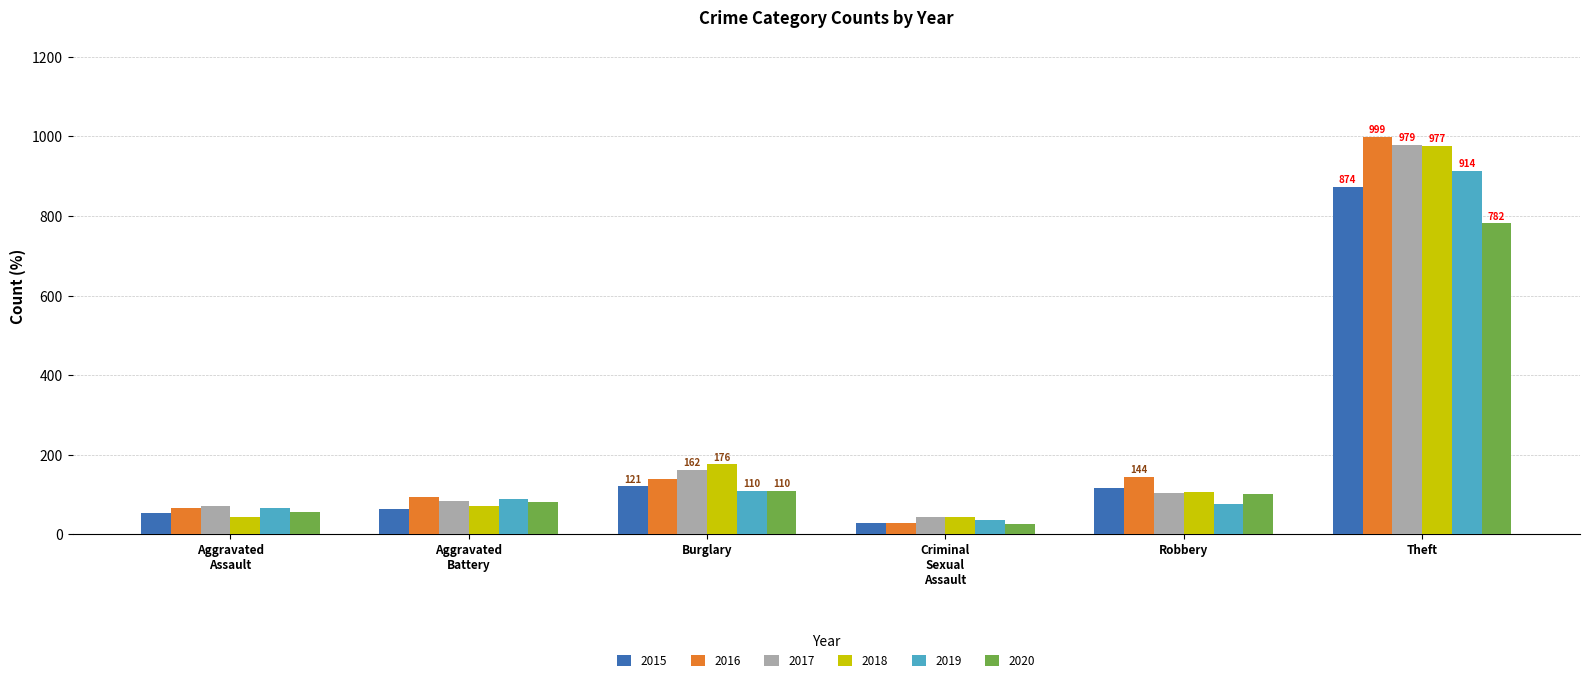

Are the bars horizontal?

No